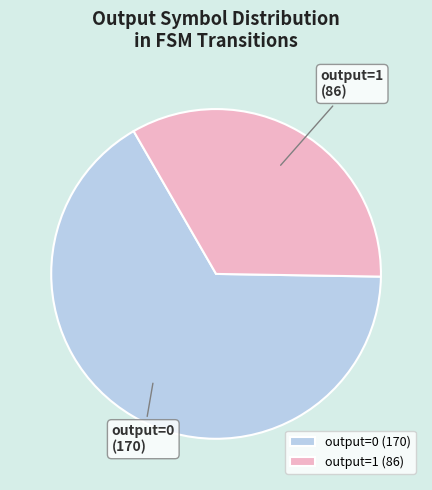

Between output=1 and output=0, which is larger?

output=0